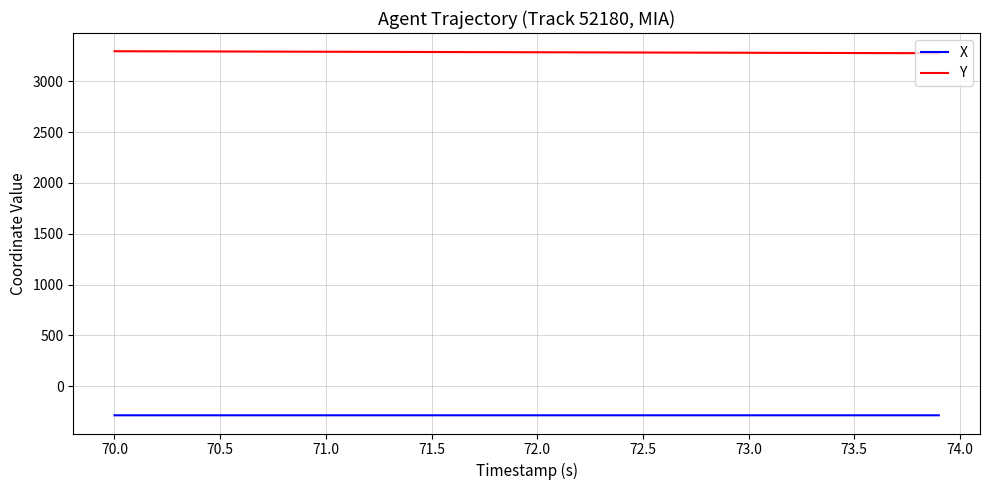

What is the smallest value displayed?

-287.3